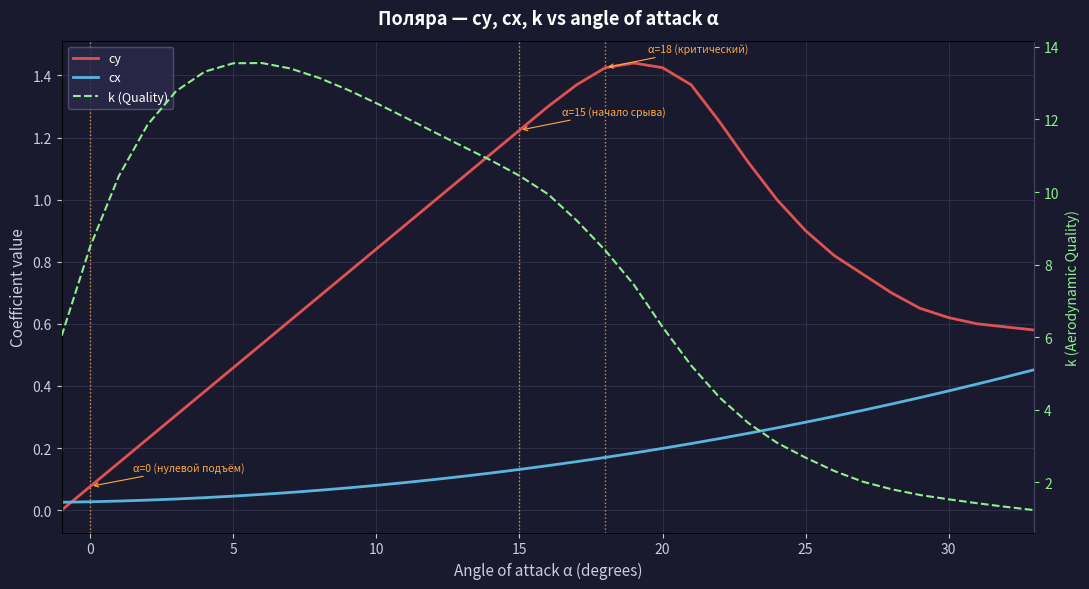

Count the number of categories in the chart.

35